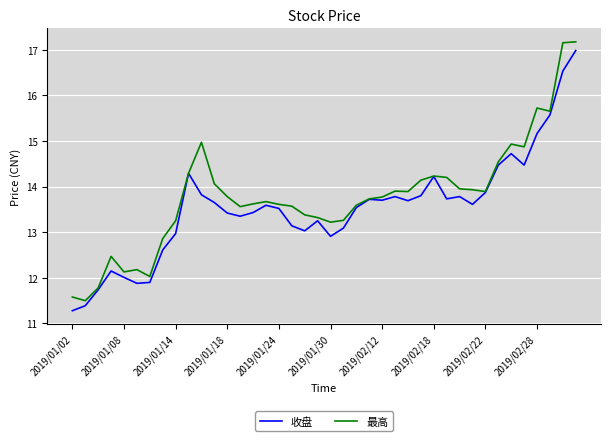

What is the greatest value displayed?

17.2